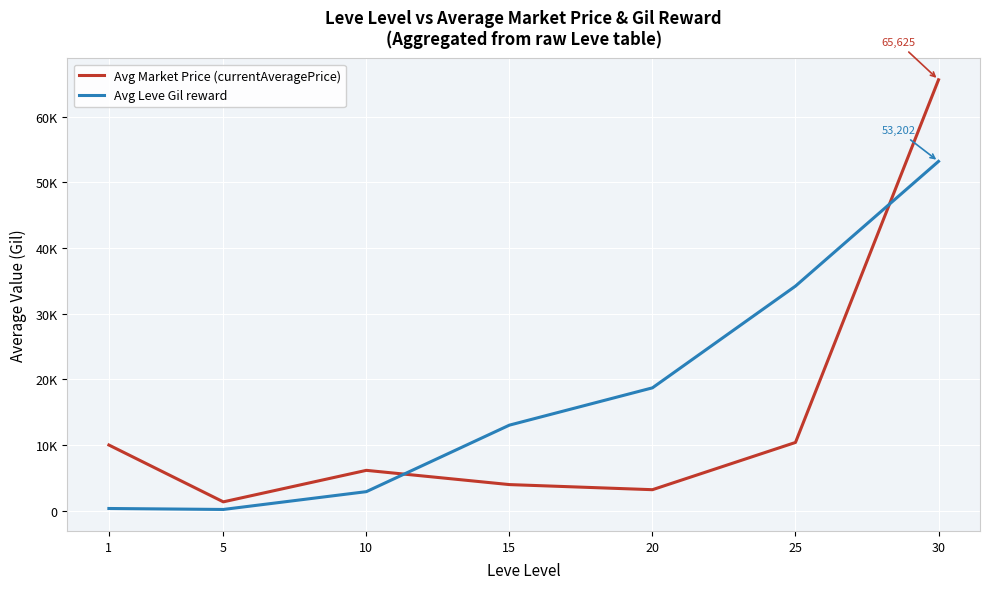

Between 15 and 25, which series saw the biggest shift?

Avg Leve Gil reward